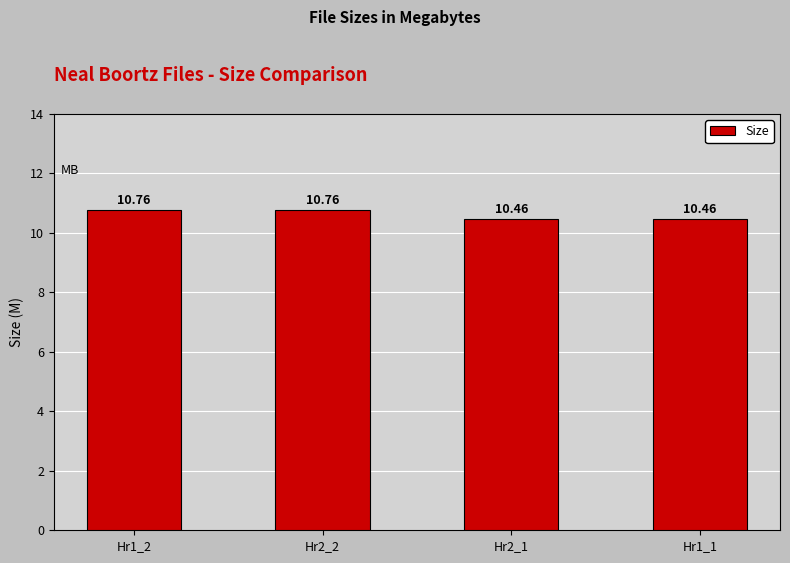

Approximately how many times larger is the value at Hr2_2 compared to Hr1_1?

1.0